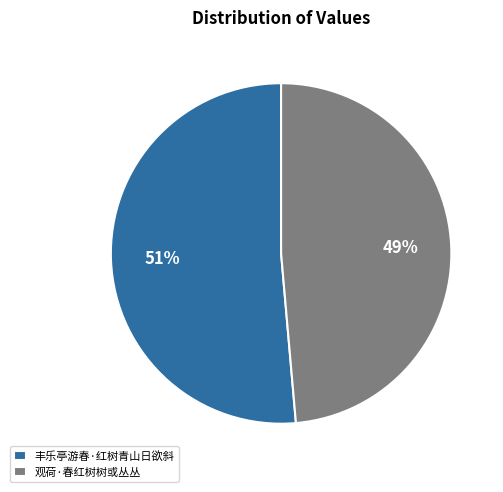

Which has a higher value, 观荷·春红树树或丛丛 or 丰乐亭游春·红树青山日欲斜?

丰乐亭游春·红树青山日欲斜